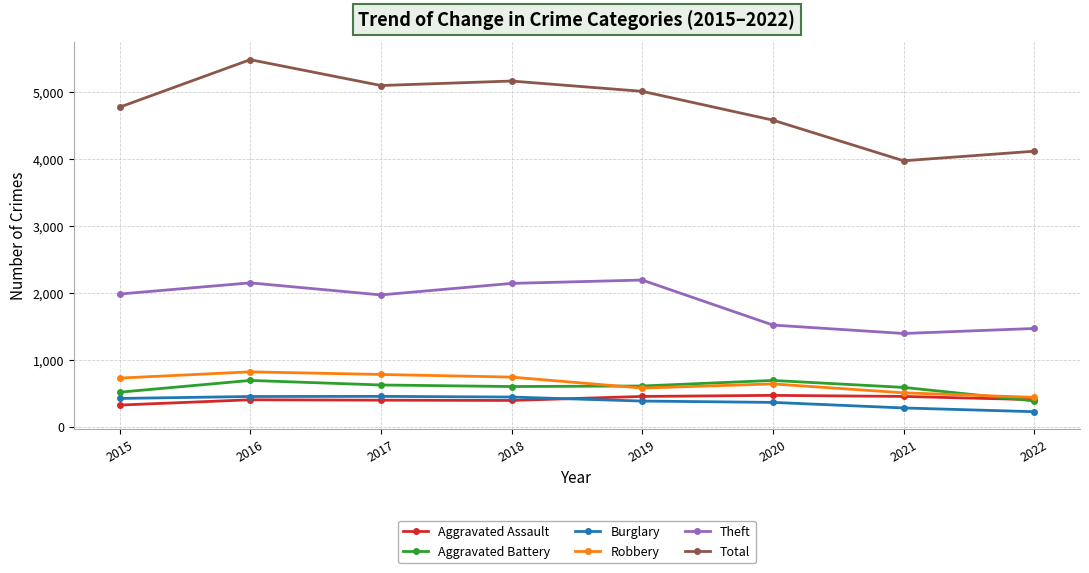

What is the sum of the Robbery values at 2016 and 2018?

1560